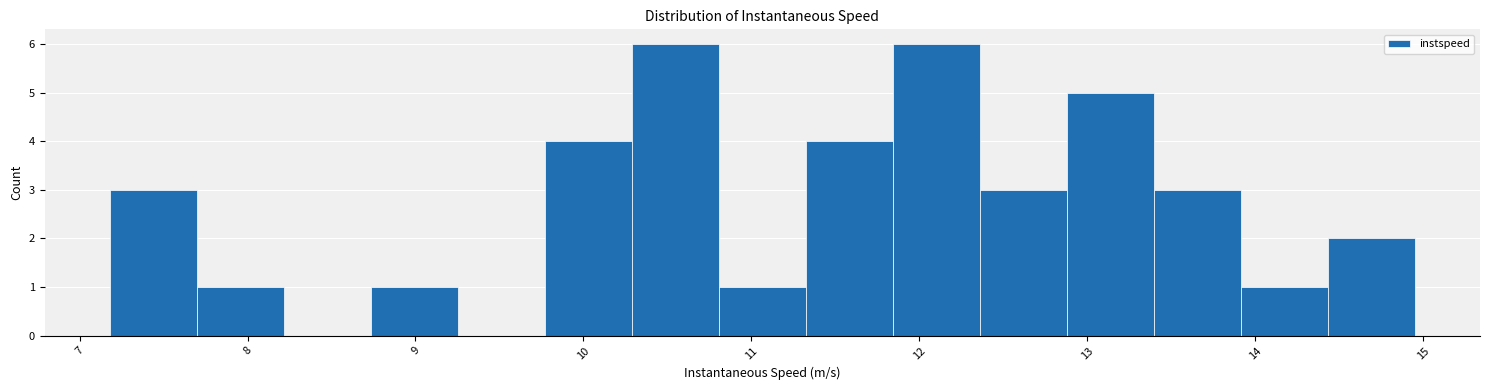

What is the height of the bar covering 7.7 to 8.2 on the x-axis? Neither the bar edges nor the heights are printed on the chart, so give them approximately, as read against the axes.

1